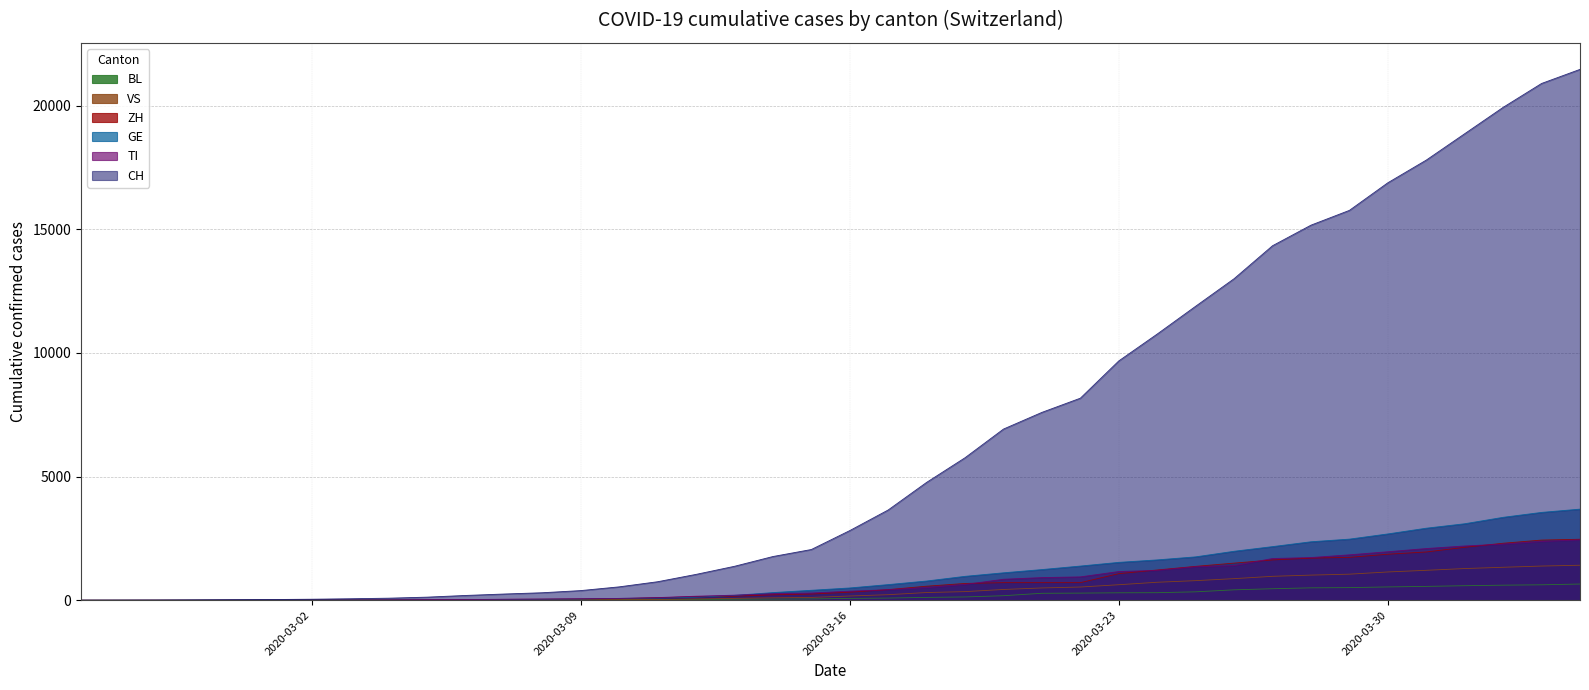

Reading left to right, list all the values displayed in this chart.

CH: 2020-02-25=0	2020-02-26=2	2020-02-27=6	2020-02-28=13	2020-02-29=22	2020-03-01=30	2020-03-02=42	2020-03-03=61	2020-03-04=84	2020-03-05=126	2020-03-06=194	2020-03-07=252	2020-03-08=304	2020-03-09=391	2020-03-10=542	2020-03-11=749	2020-03-12=1046	2020-03-13=1373	2020-03-14=1768	2020-03-15=2052	2020-03-16=2817	2020-03-17=3651	2020-03-18=4767	2020-03-19=5764	2020-03-20=6923	2020-03-21=7598	2020-03-22=8172	2020-03-23=9679	2020-03-24=10766	2020-03-25=11890	2020-03-26=13004	2020-03-27=14337	2020-03-28=15169	2020-03-29=15767	2020-03-30=16883	2020-03-31=17800	2020-04-01=18867	2020-04-02=19933	2020-04-03=20899	2020-04-04=21469
TI: 2020-02-25=0	2020-02-26=1	2020-02-27=1	2020-02-28=1	2020-02-29=2	2020-03-01=2	2020-03-02=4	2020-03-03=8	2020-03-04=13	2020-03-05=25	2020-03-06=28	2020-03-07=41	2020-03-08=49	2020-03-09=61	2020-03-10=75	2020-03-11=108	2020-03-12=163	2020-03-13=206	2020-03-14=265	2020-03-15=293	2020-03-16=368	2020-03-17=426	2020-03-18=511	2020-03-19=638	2020-03-20=849	2020-03-21=916	2020-03-22=945	2020-03-23=1162	2020-03-24=1209	2020-03-25=1354	2020-03-26=1401	2020-03-27=1688	2020-03-28=1727	2020-03-29=1837	2020-03-30=1962	2020-03-31=2091	2020-04-01=2195	2020-04-02=2271	2020-04-03=2377	2020-04-04=2442
ZH: 2020-02-25=0	2020-02-26=0	2020-02-27=2	2020-02-28=2	2020-02-29=6	2020-03-01=7	2020-03-02=11	2020-03-03=14	2020-03-04=16	2020-03-05=24	2020-03-06=30	2020-03-07=35	2020-03-08=41	2020-03-09=50	2020-03-10=63	2020-03-11=102	2020-03-12=141	2020-03-13=164	2020-03-14=219	2020-03-15=251	2020-03-16=327	2020-03-17=430	2020-03-18=569	2020-03-19=680	2020-03-20=712	2020-03-21=712	2020-03-22=712	2020-03-23=1076	2020-03-24=1224	2020-03-25=1371	2020-03-26=1503	2020-03-27=1630	2020-03-28=1704	2020-03-29=1736	2020-03-30=1862	2020-03-31=1953	2020-04-01=2142	2020-04-02=2306	2020-04-03=2434	2020-04-04=2467
GE: 2020-02-25=0	2020-02-26=1	2020-02-27=1	2020-02-28=4	2020-02-29=7	2020-03-01=10	2020-03-02=11	2020-03-03=14	2020-03-04=14	2020-03-05=17	2020-03-06=21	2020-03-07=32	2020-03-08=40	2020-03-09=50	2020-03-10=75	2020-03-11=91	2020-03-12=123	2020-03-13=197	2020-03-14=310	2020-03-15=403	2020-03-16=497	2020-03-17=633	2020-03-18=778	2020-03-19=967	2020-03-20=1110	2020-03-21=1241	2020-03-22=1383	2020-03-23=1532	2020-03-24=1632	2020-03-25=1755	2020-03-26=1981	2020-03-27=2169	2020-03-28=2365	2020-03-29=2472	2020-03-30=2682	2020-03-31=2914	2020-04-01=3094	2020-04-02=3354	2020-04-03=3553	2020-04-04=3685
BL: 2020-02-25=0	2020-02-26=0	2020-02-27=0	2020-02-28=1	2020-02-29=2	2020-03-01=2	2020-03-02=2	2020-03-03=2	2020-03-04=2	2020-03-05=6	2020-03-06=6	2020-03-07=15	2020-03-08=19	2020-03-09=20	2020-03-10=22	2020-03-11=26	2020-03-12=26	2020-03-13=42	2020-03-14=47	2020-03-15=54	2020-03-16=76	2020-03-17=89	2020-03-18=116	2020-03-19=134	2020-03-20=184	2020-03-21=282	2020-03-22=289	2020-03-23=302	2020-03-24=306	2020-03-25=341	2020-03-26=422	2020-03-27=466	2020-03-28=502	2020-03-29=511	2020-03-30=539	2020-03-31=561	2020-04-01=588	2020-04-02=610	2020-04-03=625	2020-04-04=656
VS: 2020-02-25=0	2020-02-26=0	2020-02-27=0	2020-02-28=1	2020-02-29=1	2020-03-01=2	2020-03-02=3	2020-03-03=3	2020-03-04=4	2020-03-05=5	2020-03-06=6	2020-03-07=7	2020-03-08=12	2020-03-09=17	2020-03-10=22	2020-03-11=30	2020-03-12=53	2020-03-13=76	2020-03-14=98	2020-03-15=115	2020-03-16=172	2020-03-17=225	2020-03-18=312	2020-03-19=349	2020-03-20=436	2020-03-21=498	2020-03-22=535	2020-03-23=628	2020-03-24=728	2020-03-25=793	2020-03-26=874	2020-03-27=968	2020-03-28=1017	2020-03-29=1055	2020-03-30=1144	2020-03-31=1211	2020-04-01=1282	2020-04-02=1334	2020-04-03=1383	2020-04-04=1416